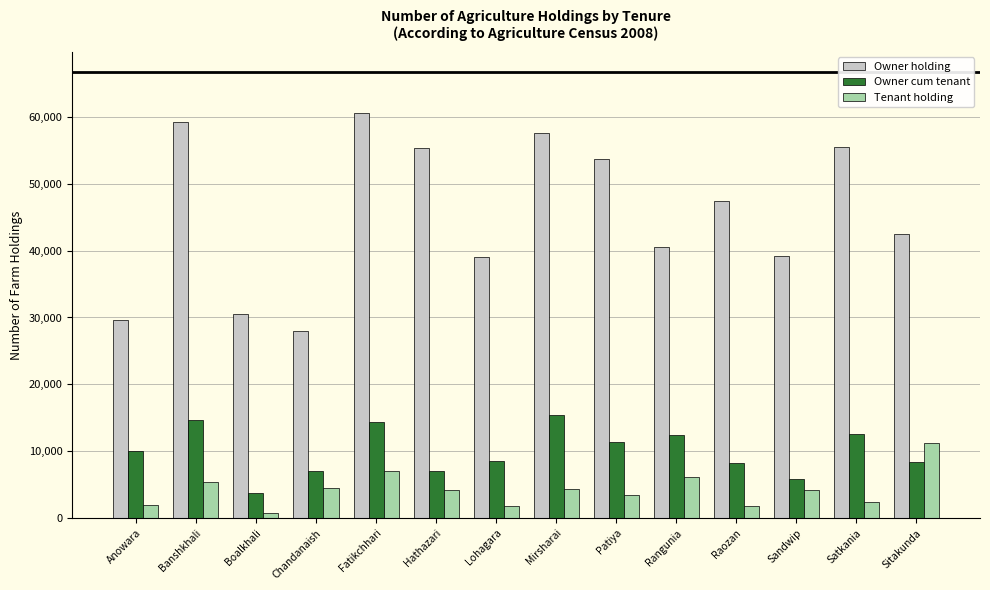

Is it true that Owner cum tenant equals 11436 at Patiya?

True